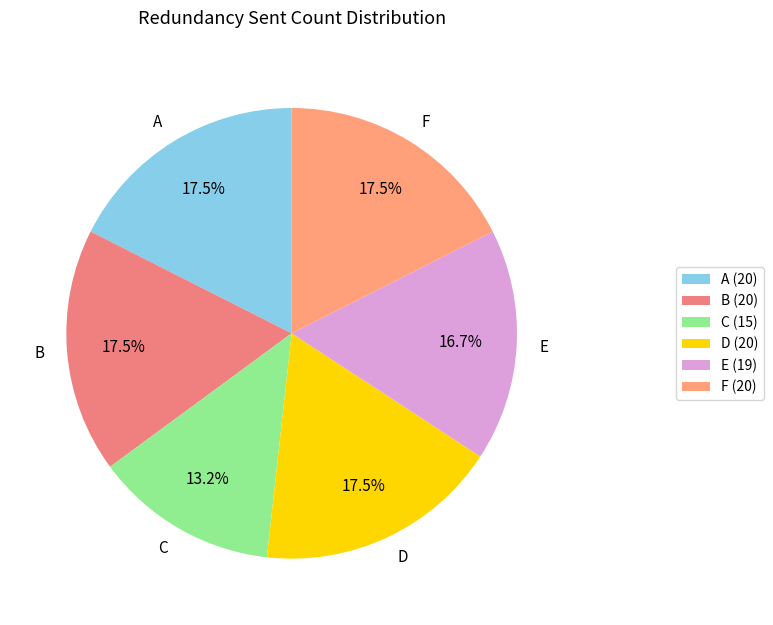

What is the ratio of the value at D to the value at F?

1.0